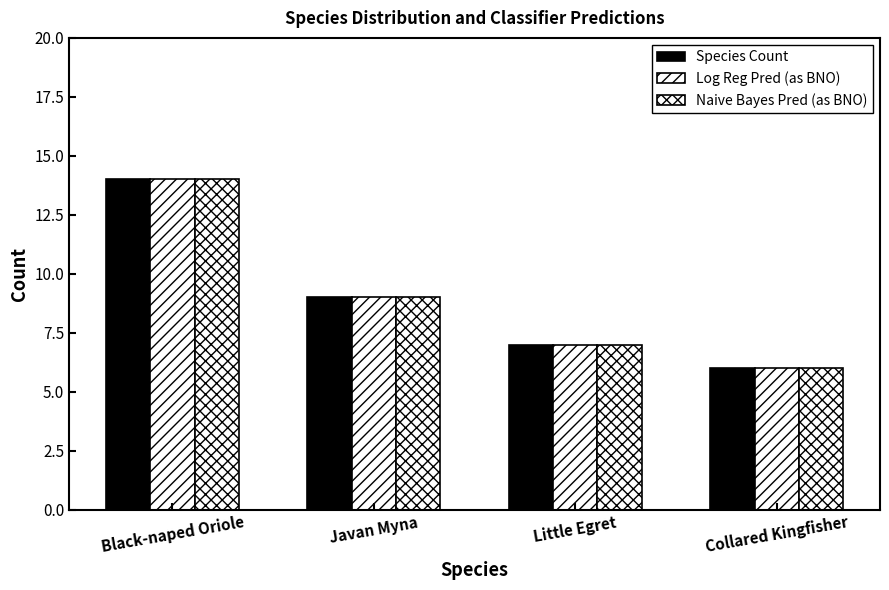

Reading left to right, extract all data points from this chart.

Species Count: 14	9	7	6
Log Reg Pred (as BNO): 14	9	7	6
Naive Bayes Pred (as BNO): 14	9	7	6